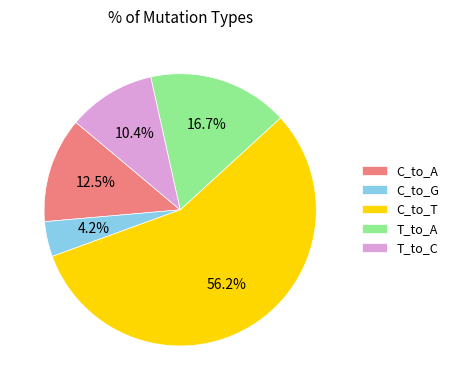

Is the sum of T_to_C and C_to_A greater than half?

No